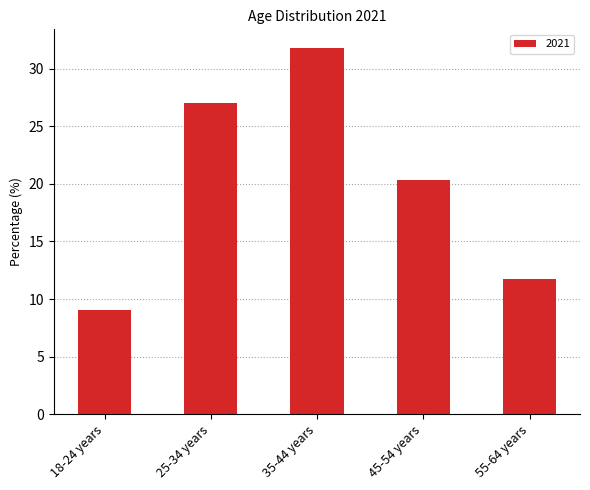

Reading left to right, what are all the values shown in this chart?

9.1	27.0	31.8	20.3	11.8